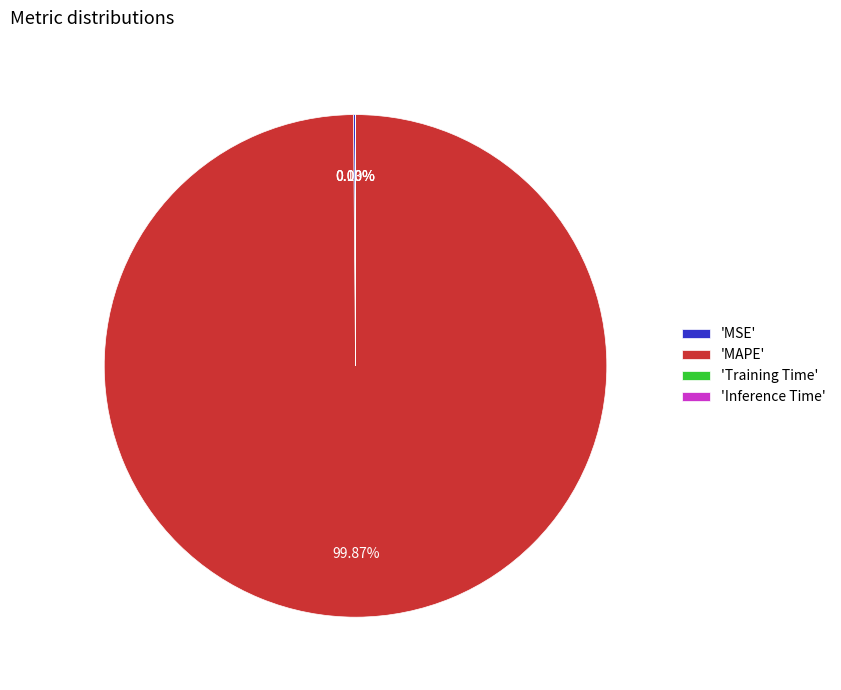

Which slice is the largest?

'MAPE'